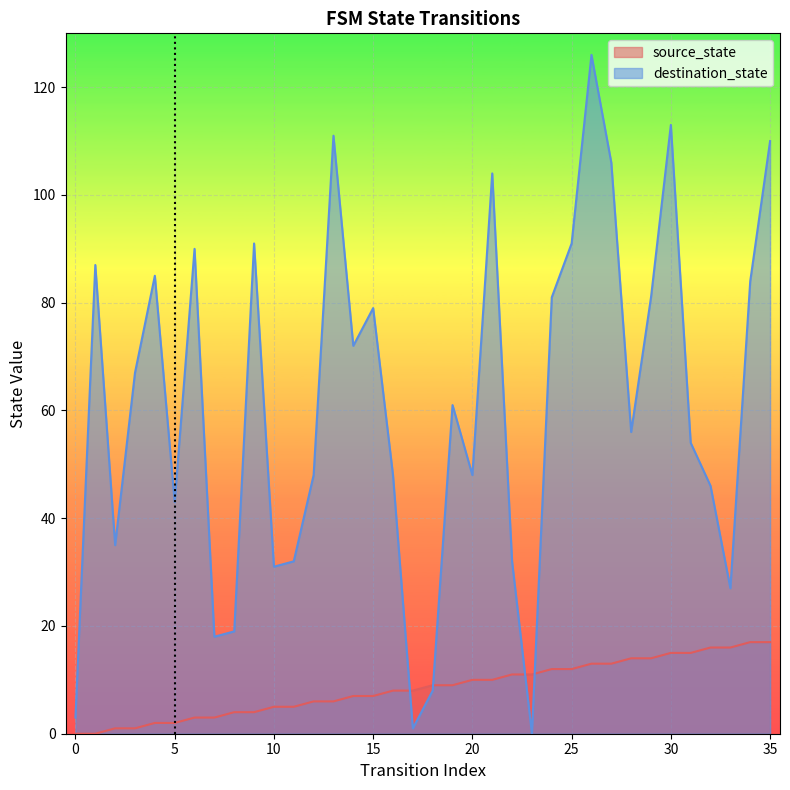

Is it true that destination_state equals 113 at 30?

True